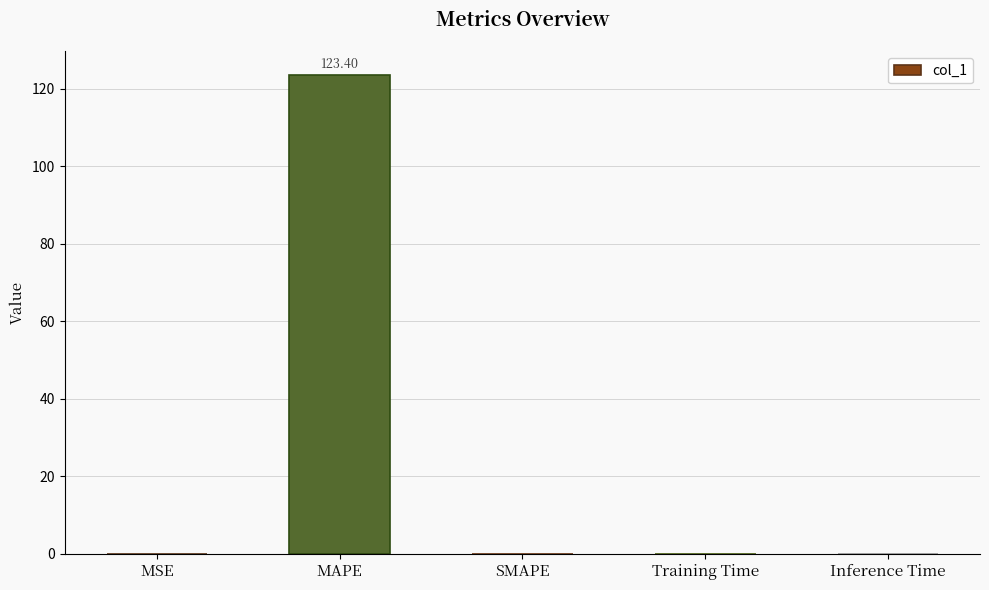

What is the sum of all values?

123.5